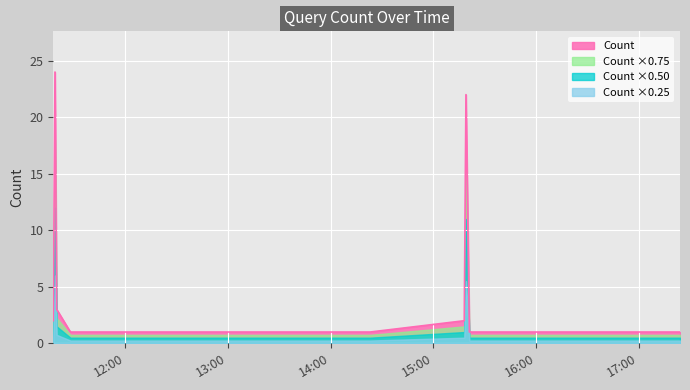

What is the average value?

5